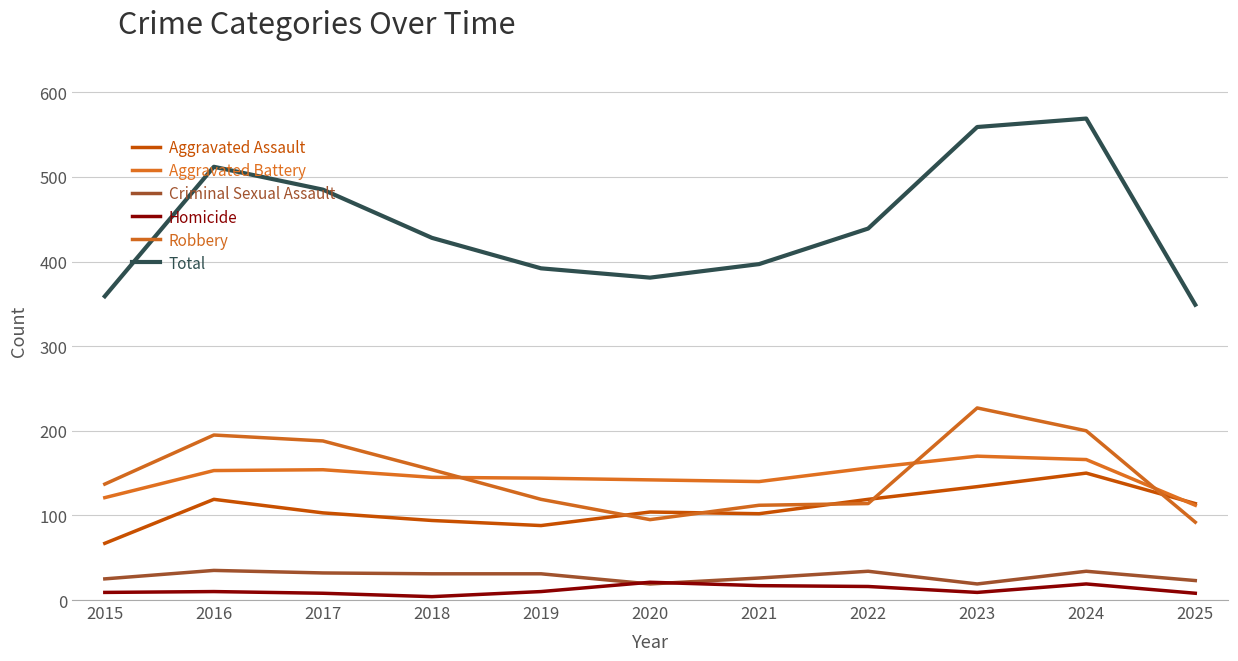

At 2020, list the series in order from largest to smallest.

Total, Aggravated Battery, Aggravated Assault, Robbery, Homicide, Criminal Sexual Assault